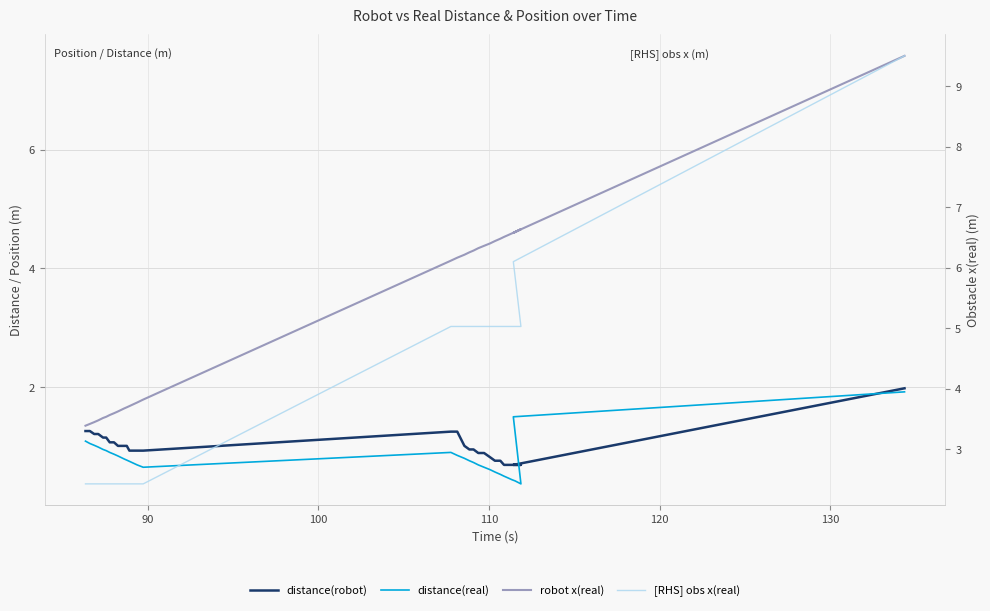

True or false: [RHS] obs x(real) and distance(robot) intersect in this chart.

False